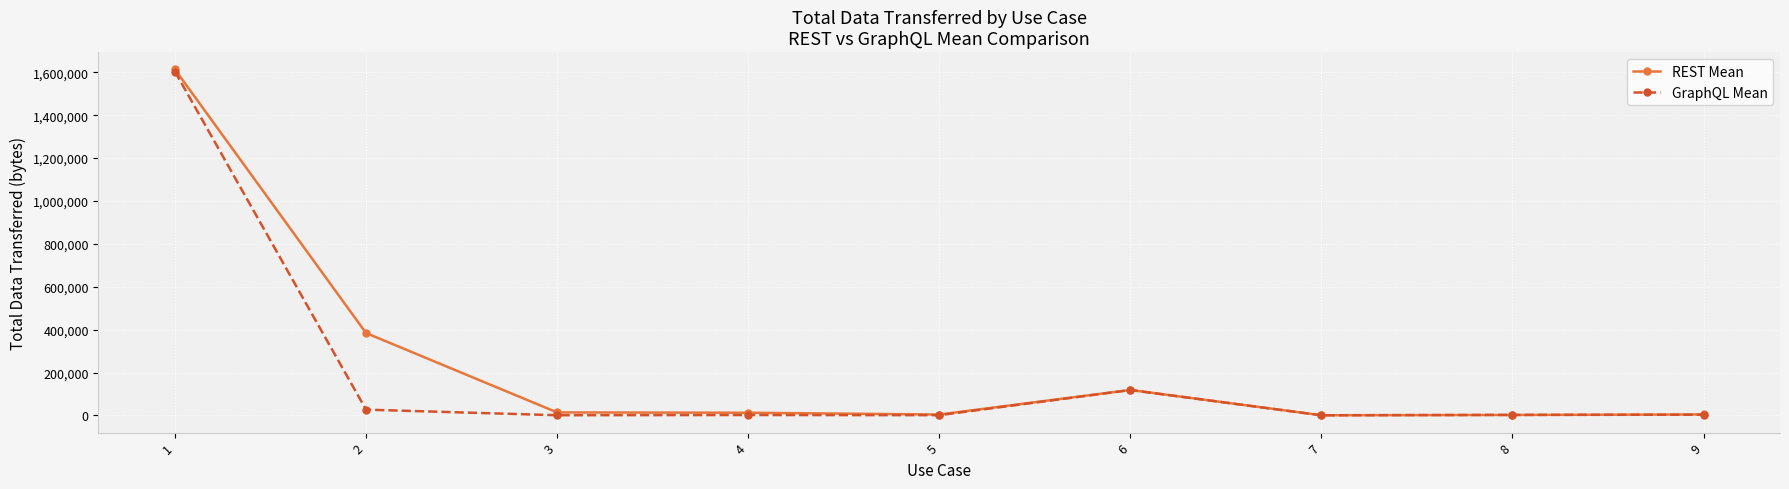

Is the value of REST Mean at 4 greater than the value of GraphQL Mean at 1?

No